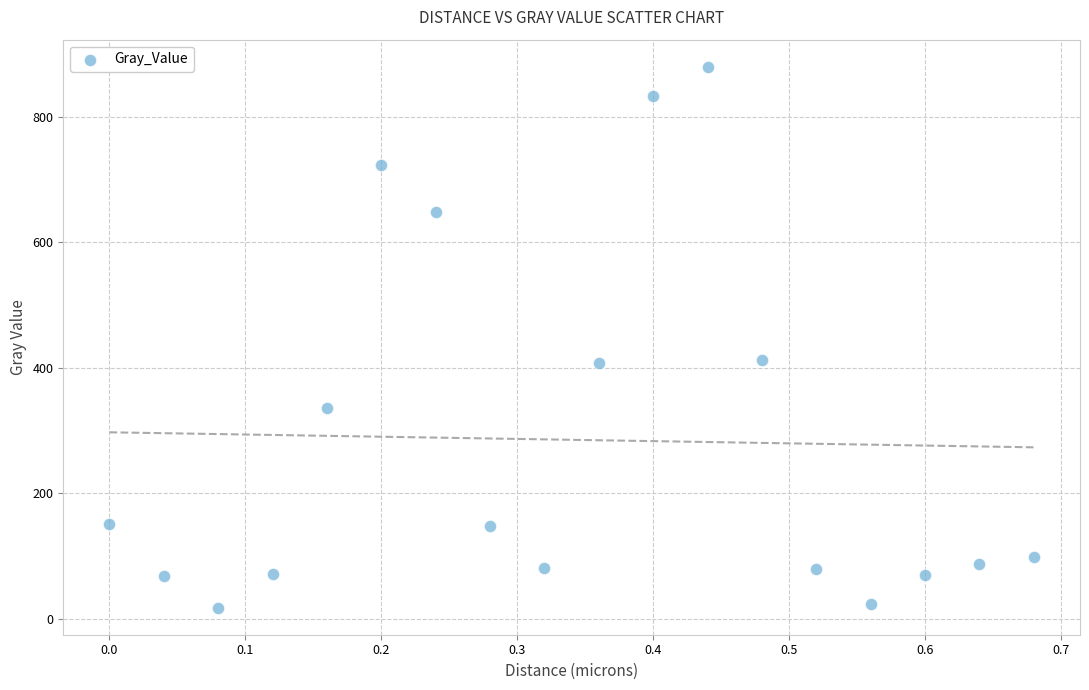

What is the range of Y values (max minus min)?

862.4